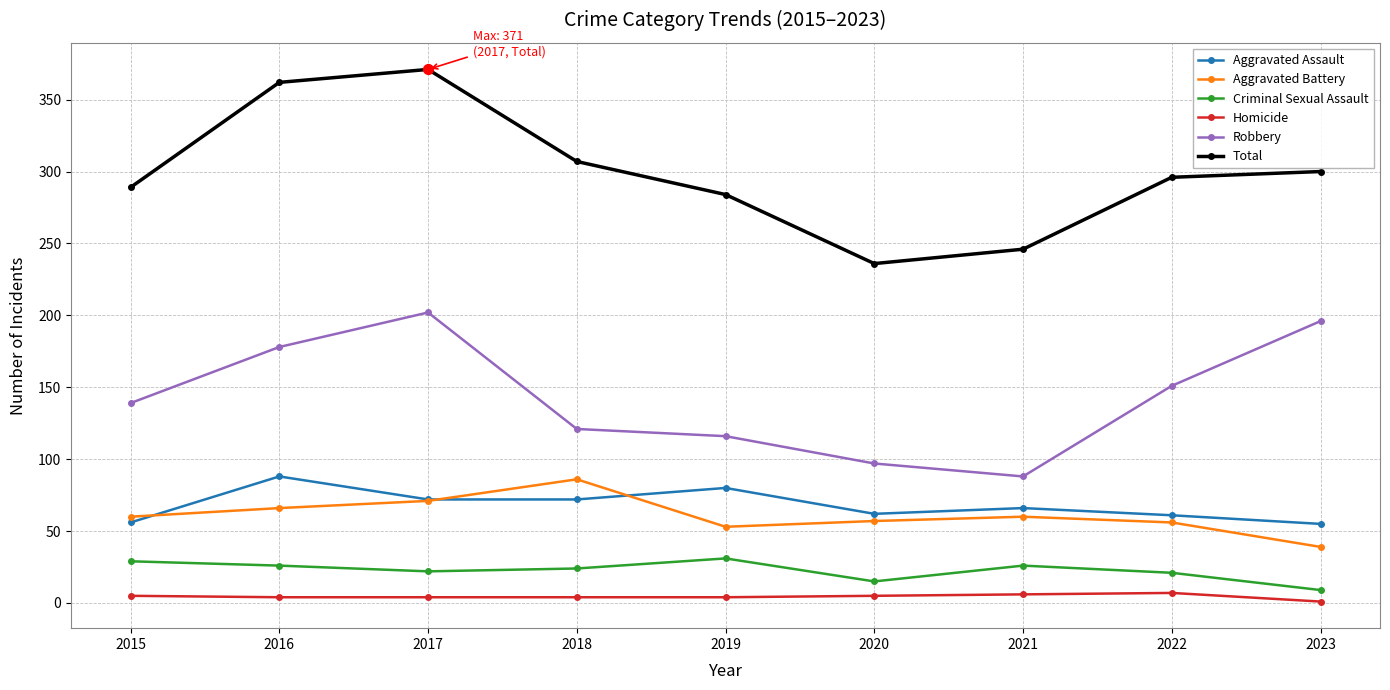

What are all the series names shown in the legend?

Aggravated Assault, Aggravated Battery, Criminal Sexual Assault, Homicide, Robbery, Total